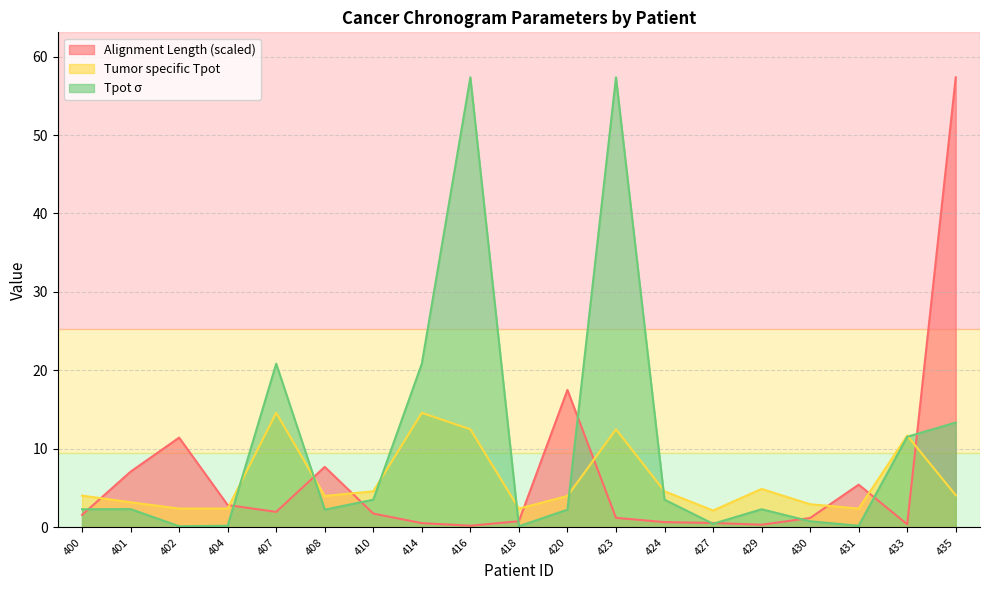

The Tpot sigma series shows 0.1 at 402. True or false?

False